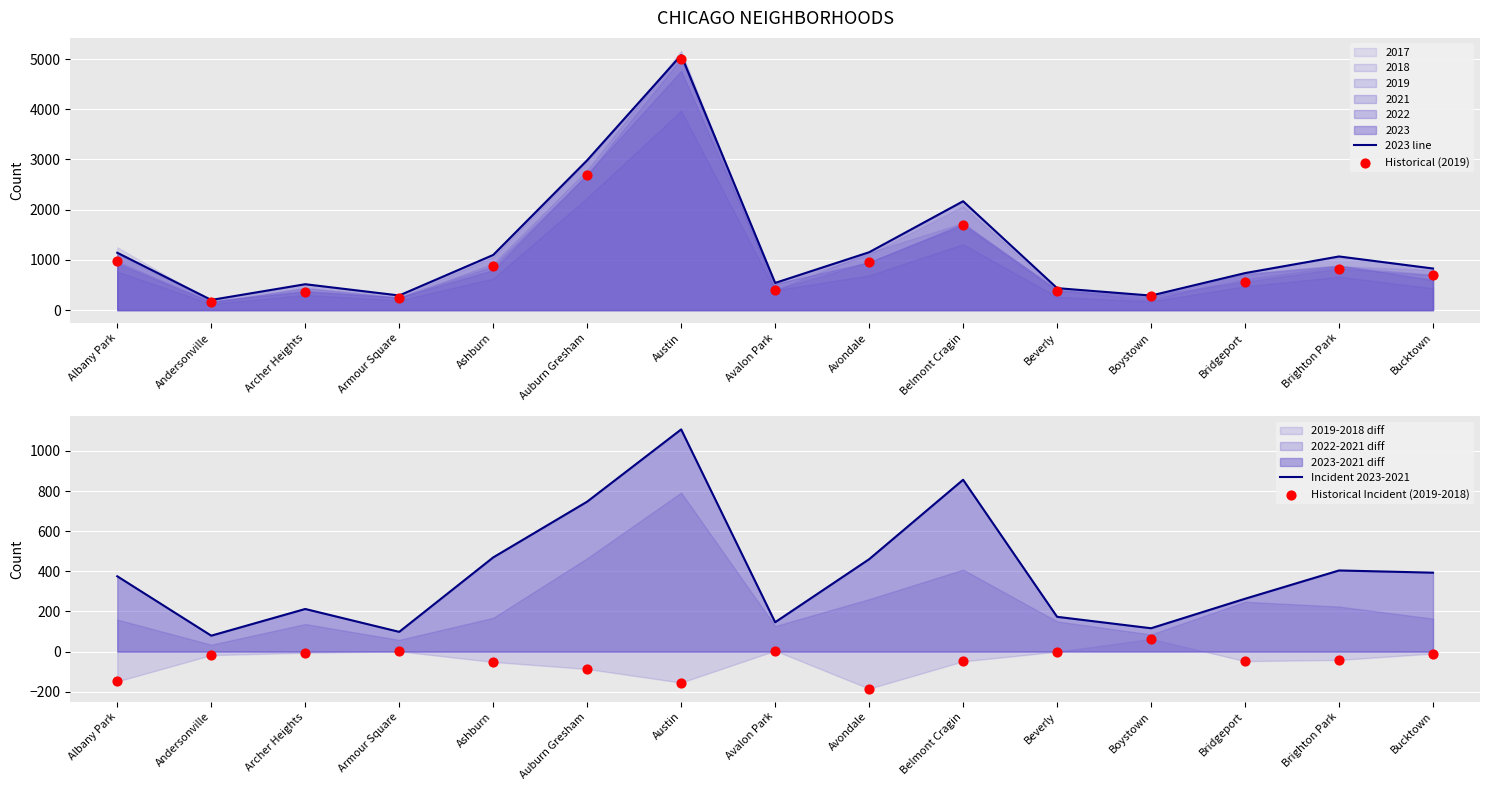

Which series has the largest Y range (max minus min)?

2023 line